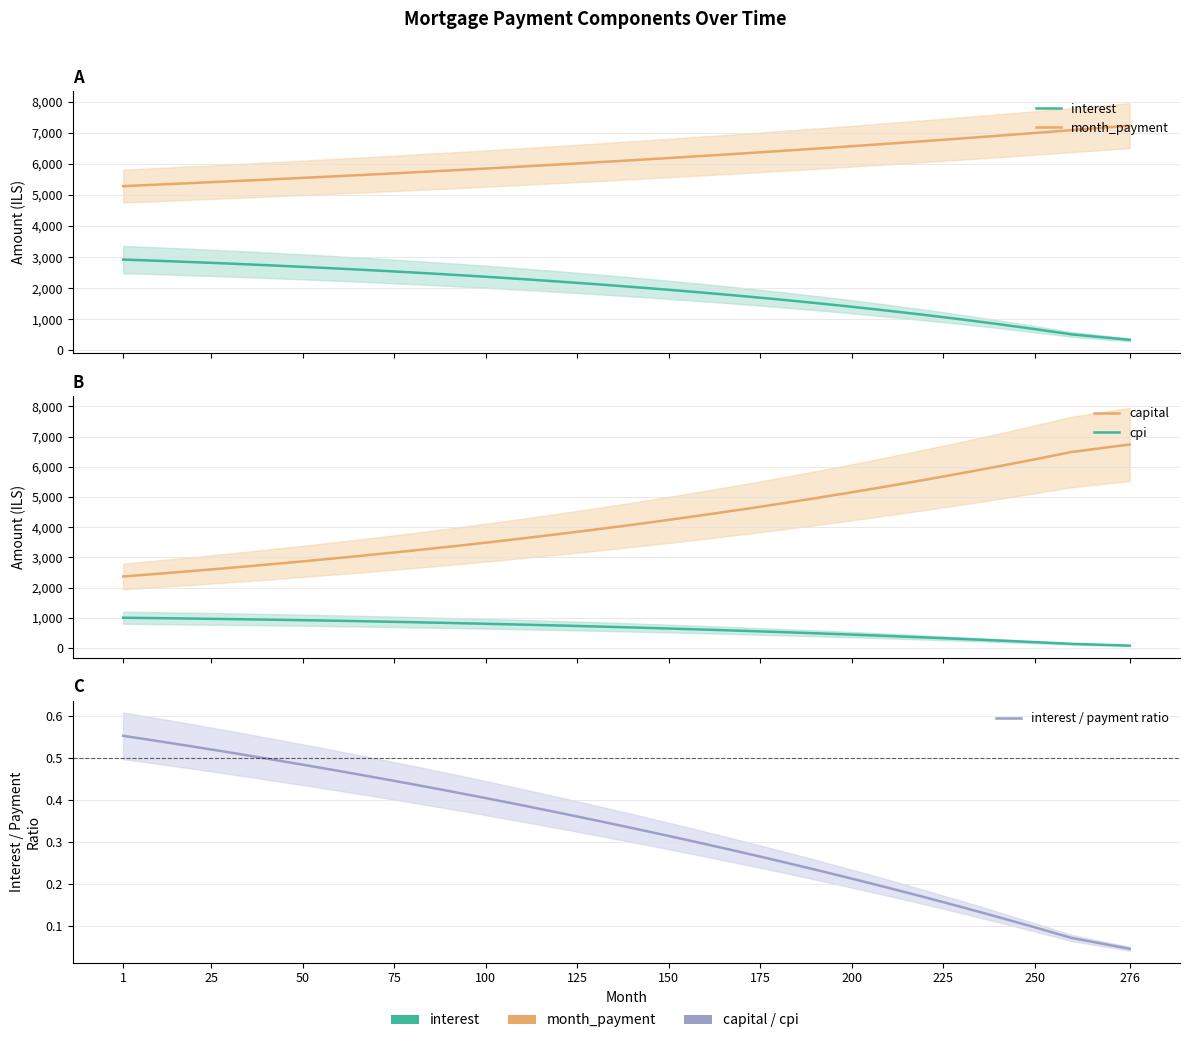

True or false: cpi has a value of 141.8 at 16.

False